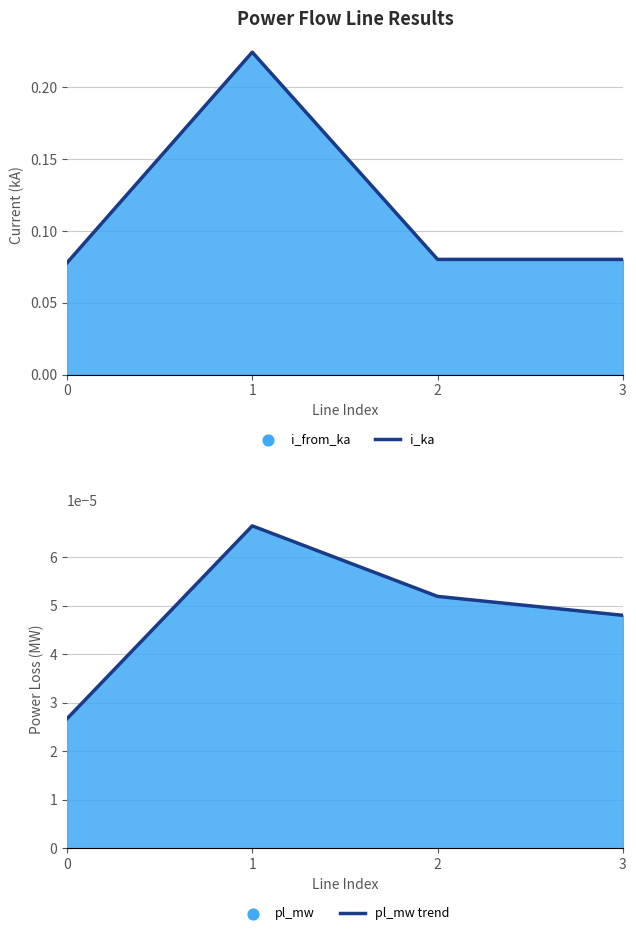

Which series has the widest spread of Y values?

i_ka